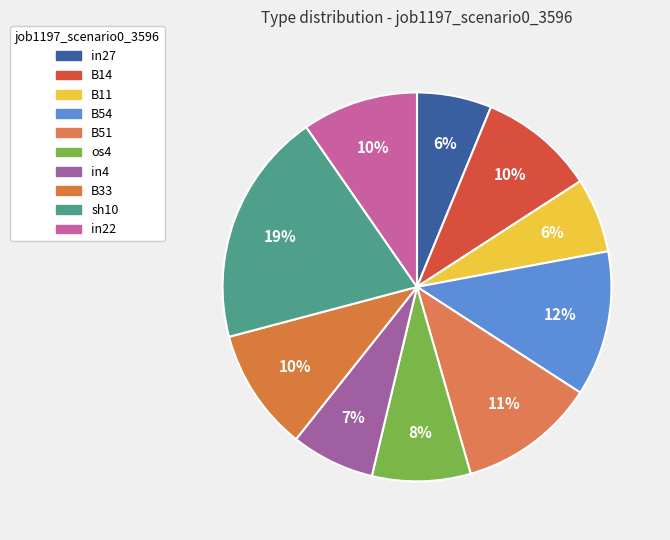

Count the number of slices in the pie.

10